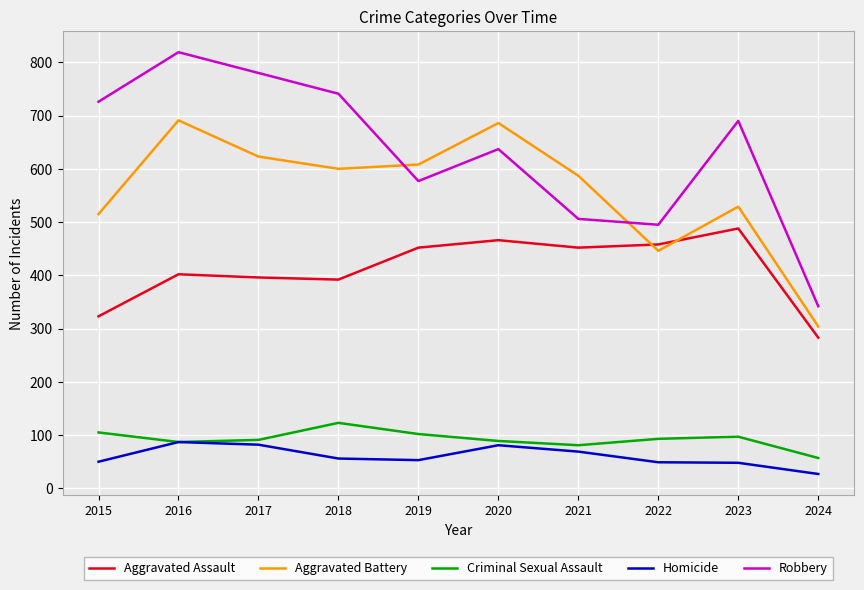

What is the minimum value for Aggravated Battery?

304